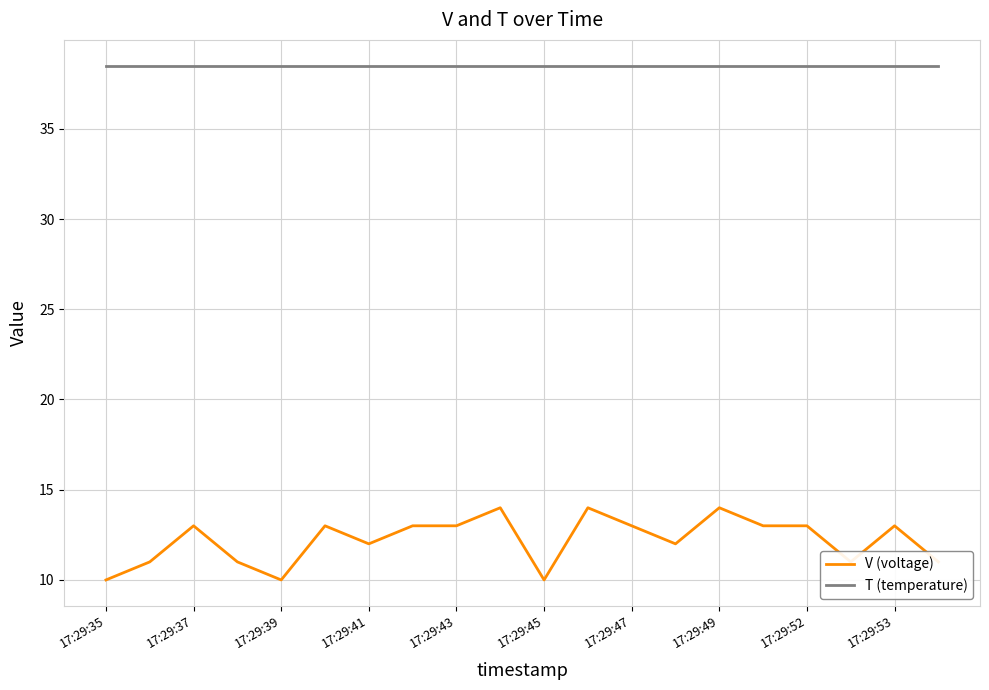

Rank the series by their average value, from lowest to highest.

V (voltage), T (temperature)